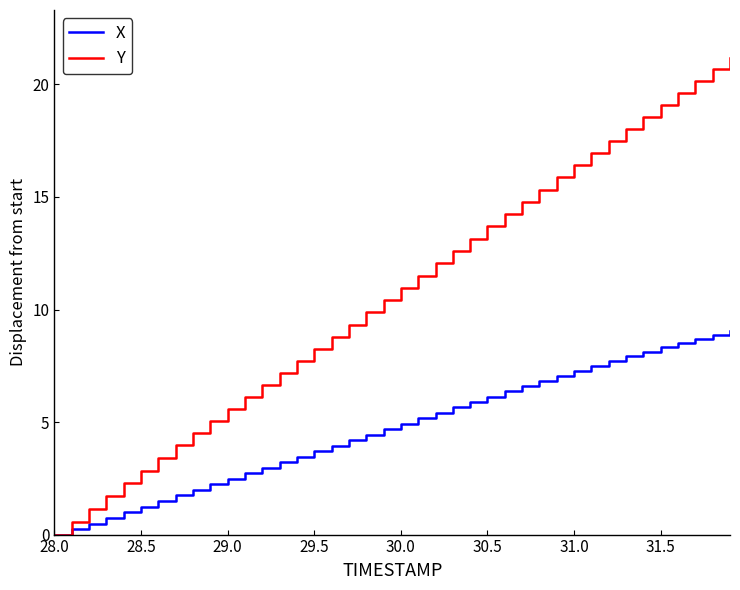

Which series has the largest total across all categories?

Y